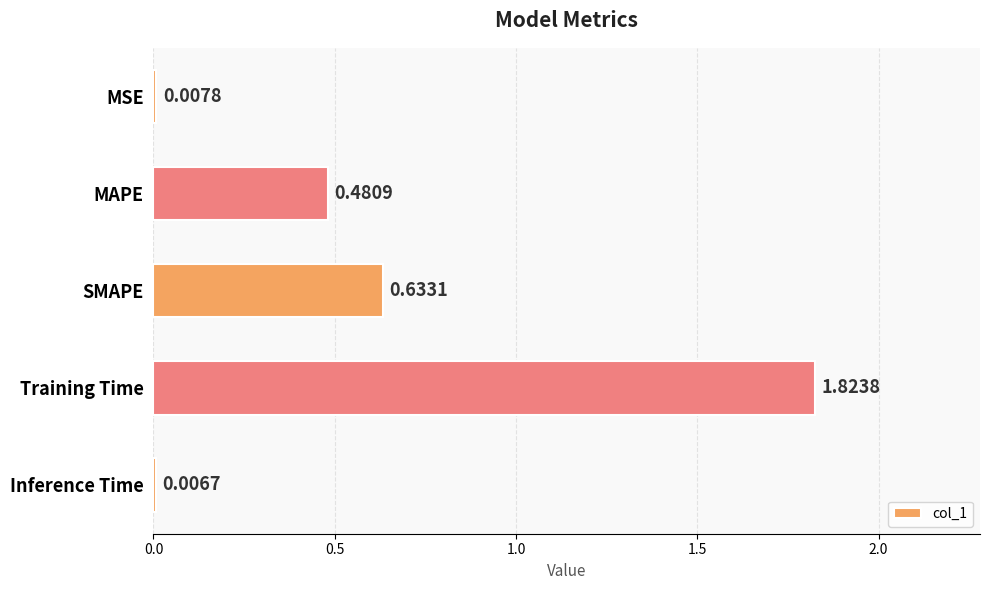

At which label is the value closest to 0?

Inference Time